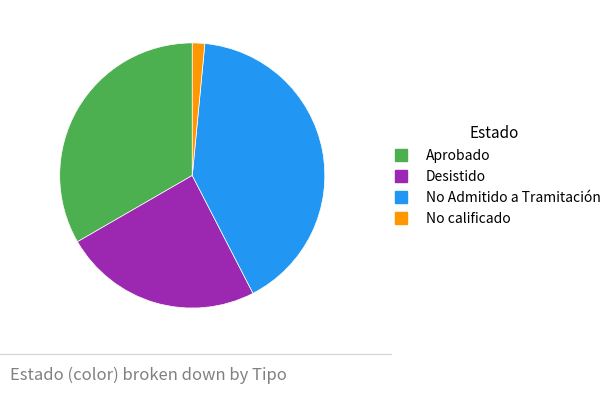

Which category has the smallest portion of the pie?

No calificado